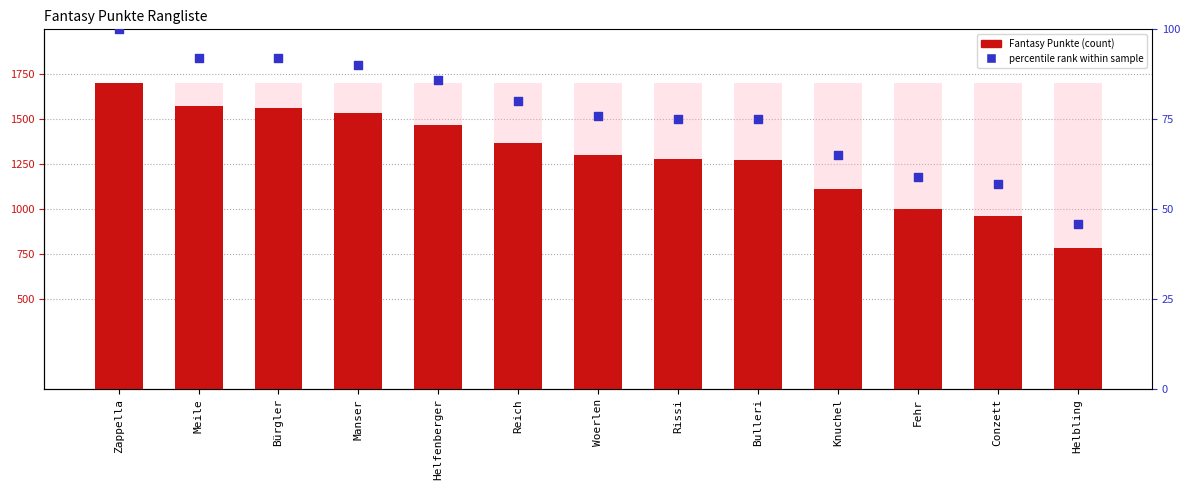

Which series has the largest total across all categories?

Fantasy Punkte